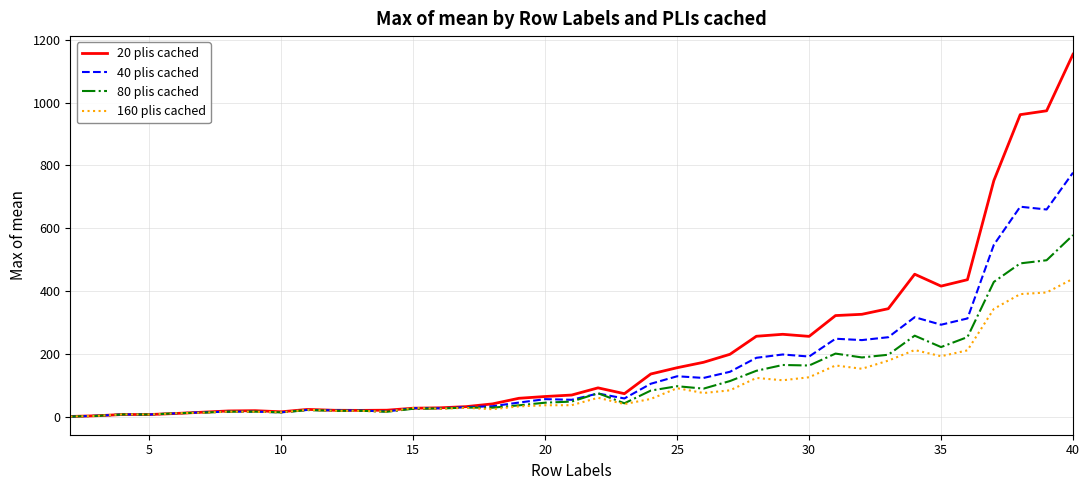

Which series has the widest spread of values?

20 plis cached